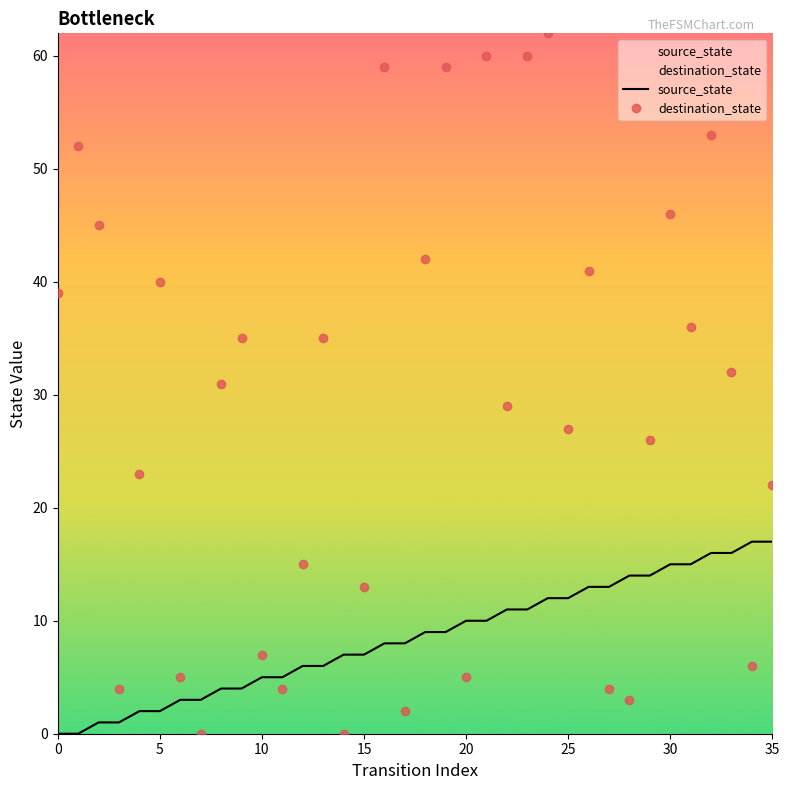

True or false: source_state has a value of 7 at 35.

False